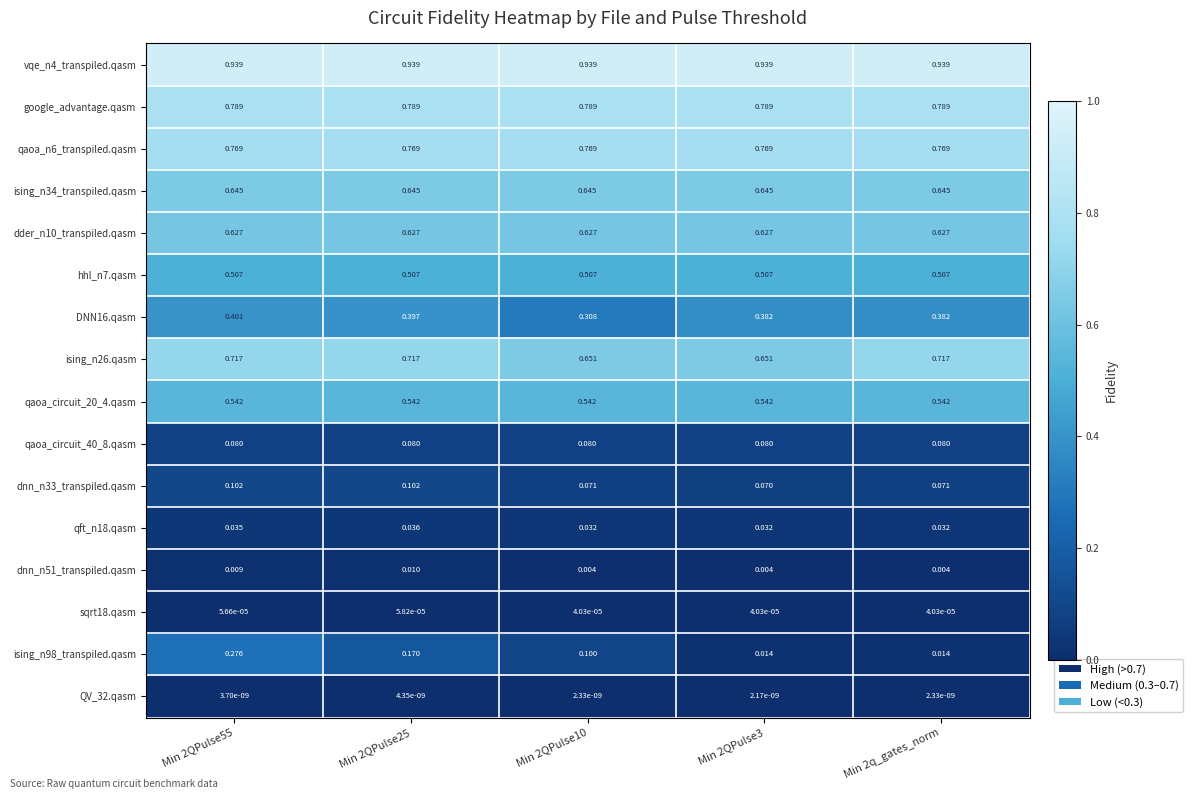

Which series changed the most between Min 2QPulse3 and Min 2q_gates_norm?

ising_n26.qasm